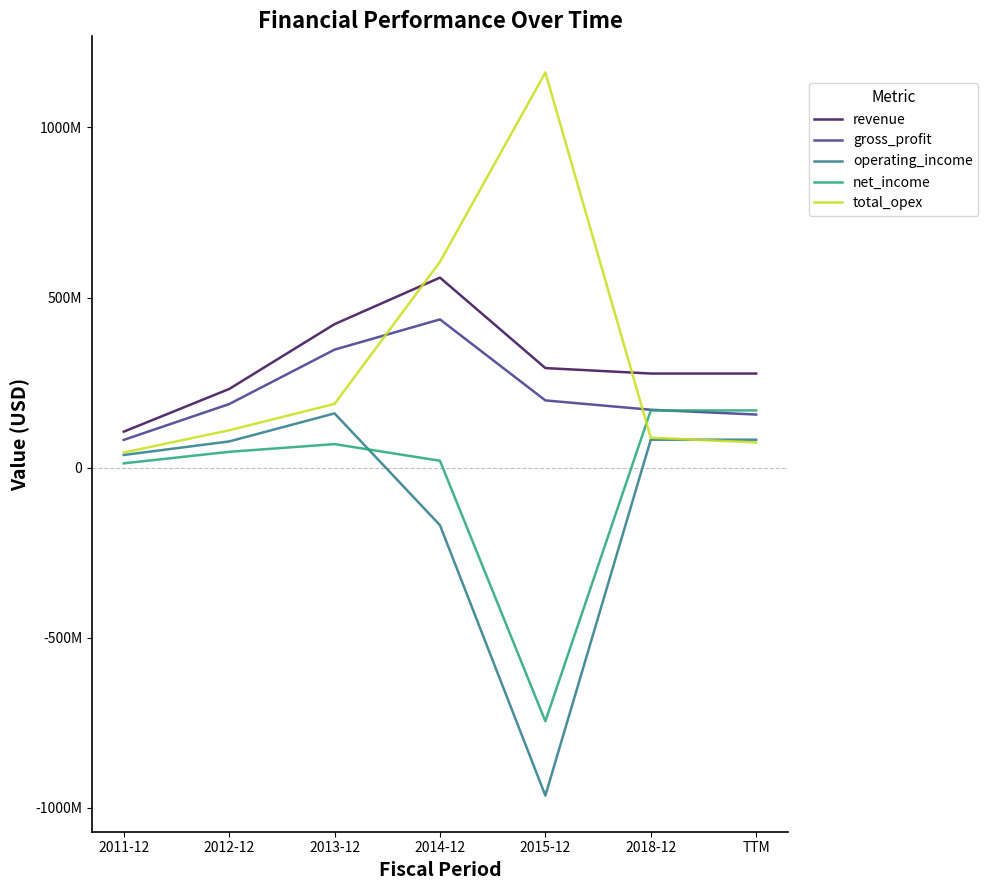

How many data points in operating_income are less than 76979000?

3